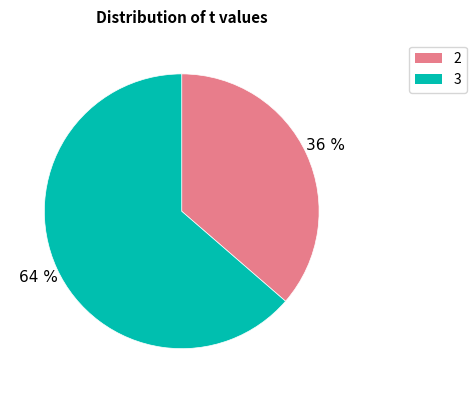

Is there a majority slice in this chart?

Yes